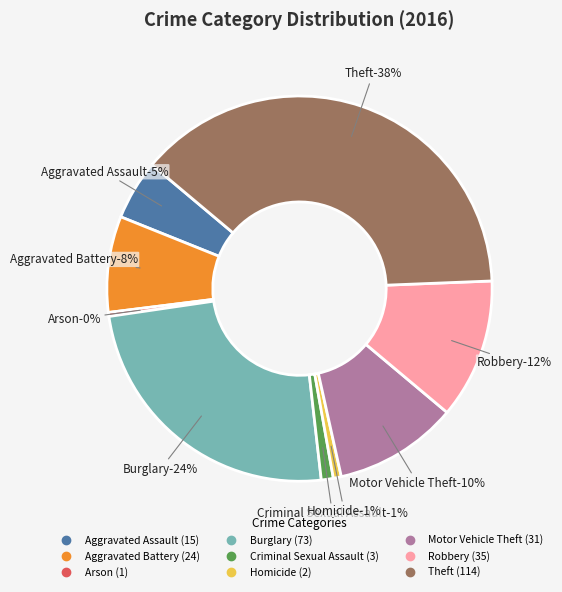

Count the number of slices in the pie.

9